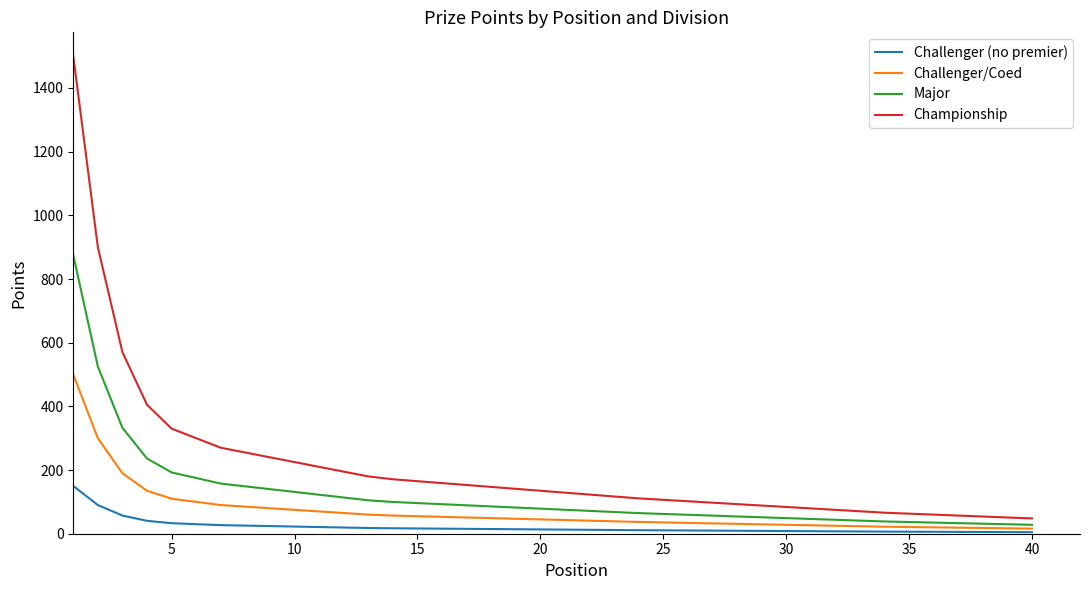

What is the highest value of the Challenger (no premier) series?

150.0